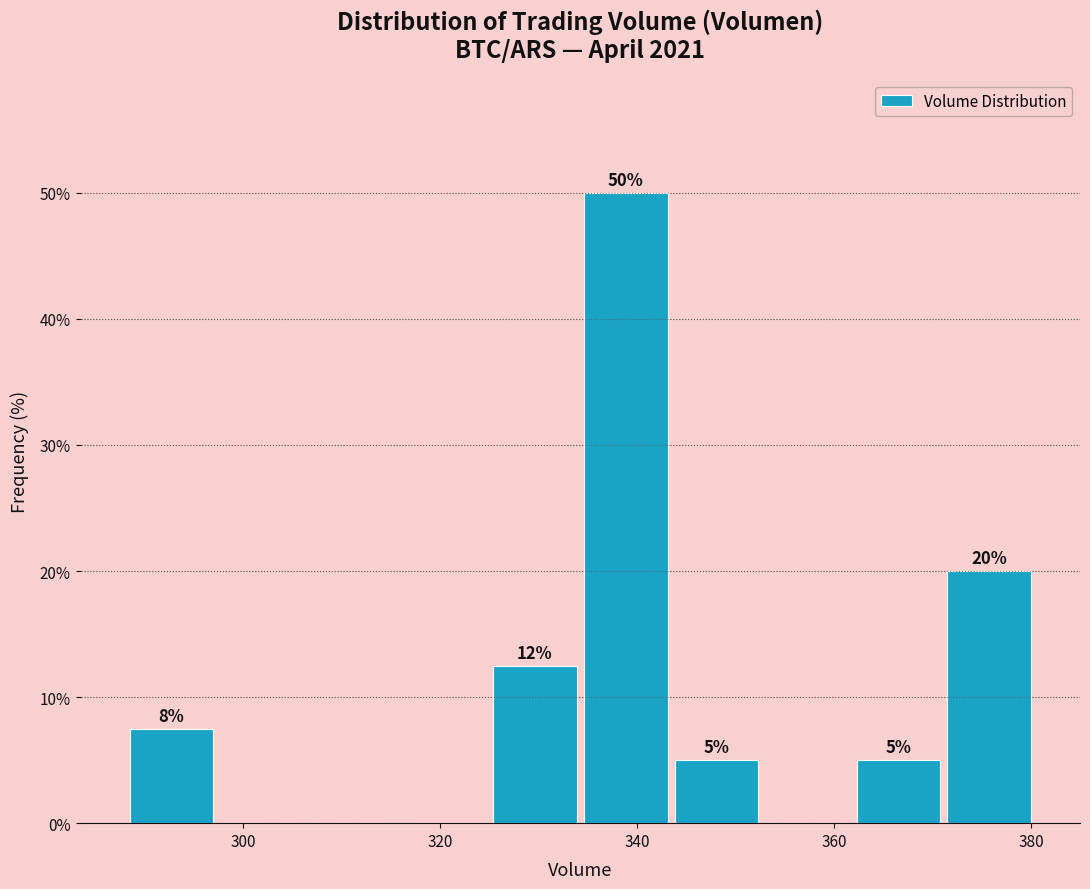

Over which range of the x-axis is the bar tallest?

334 to 344